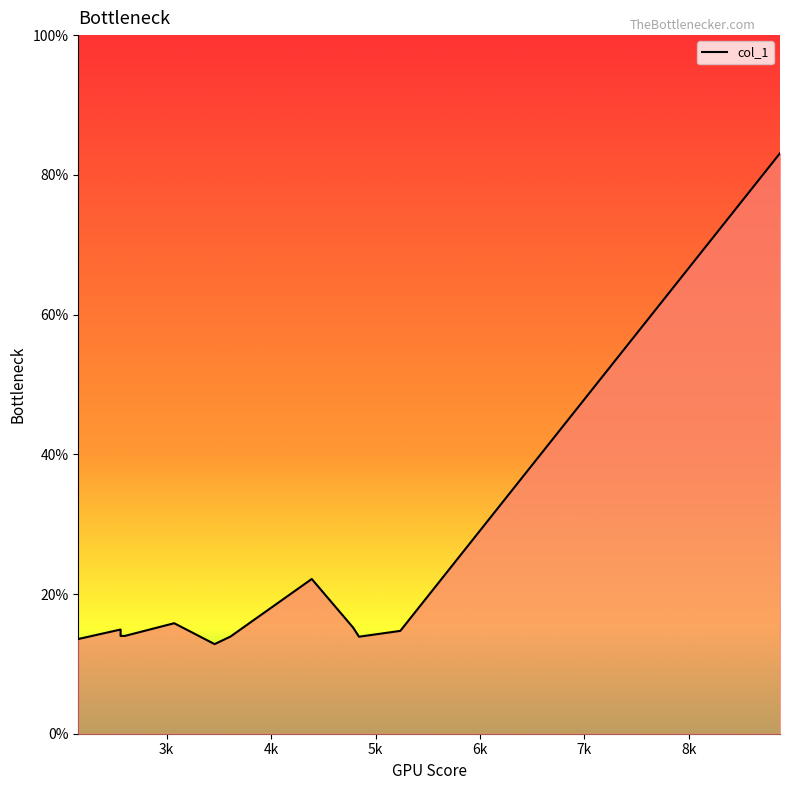

What is the difference between the values at 4786.44 and 4389.53?

7.0